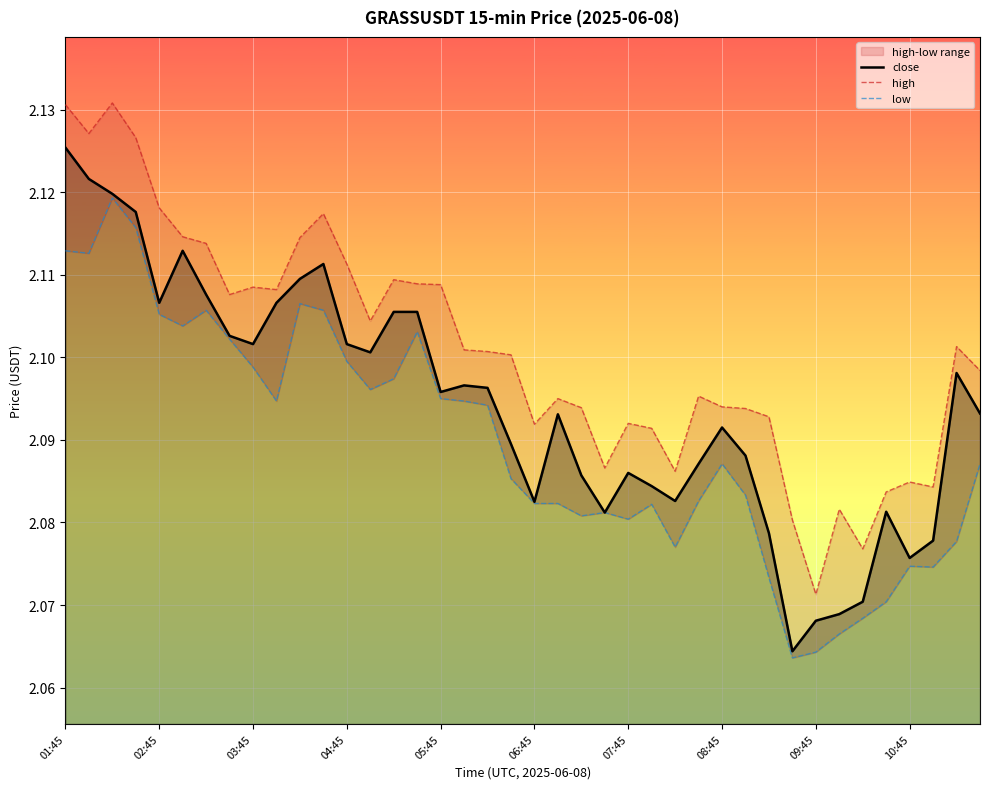

True or false: low and close intersect in this chart.

False